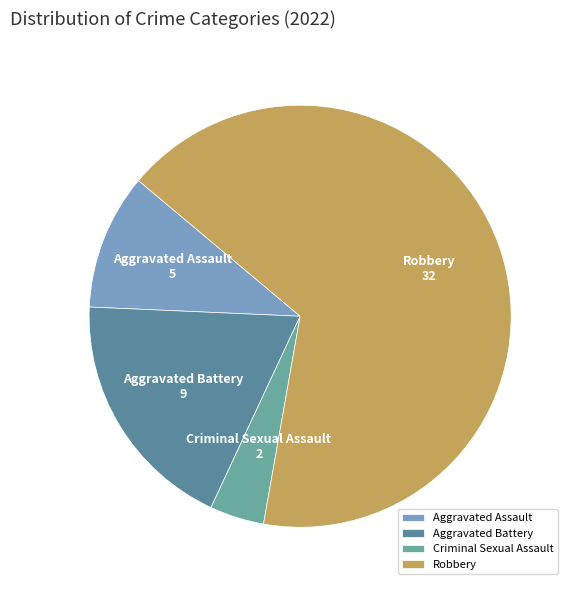

How many segments does this pie chart have?

4